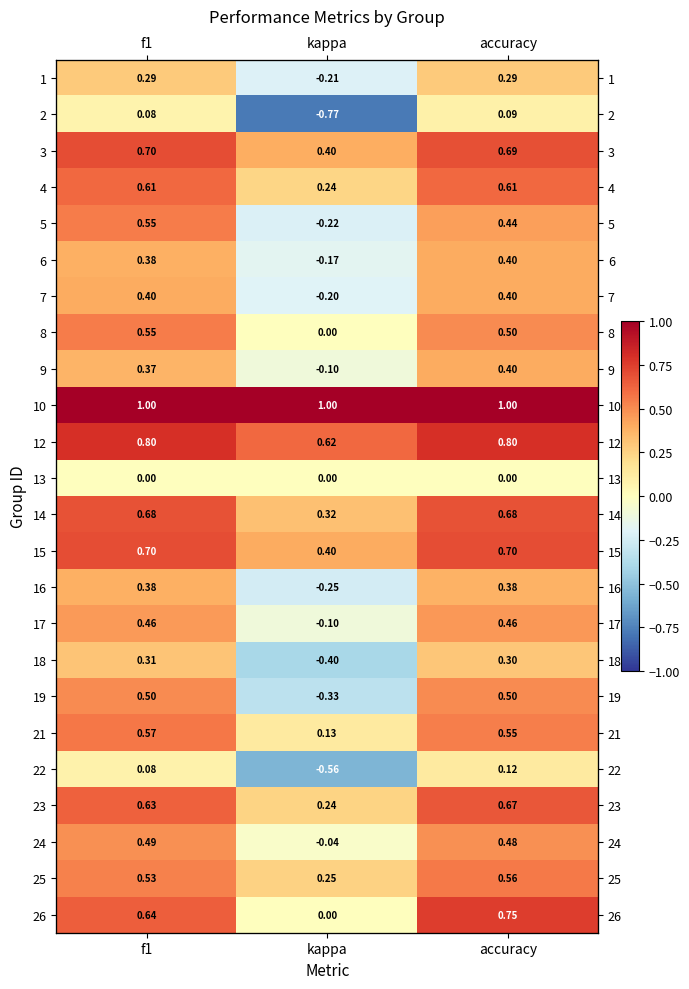

Rank the categories by 4 value from highest to lowest.

f1, accuracy, kappa